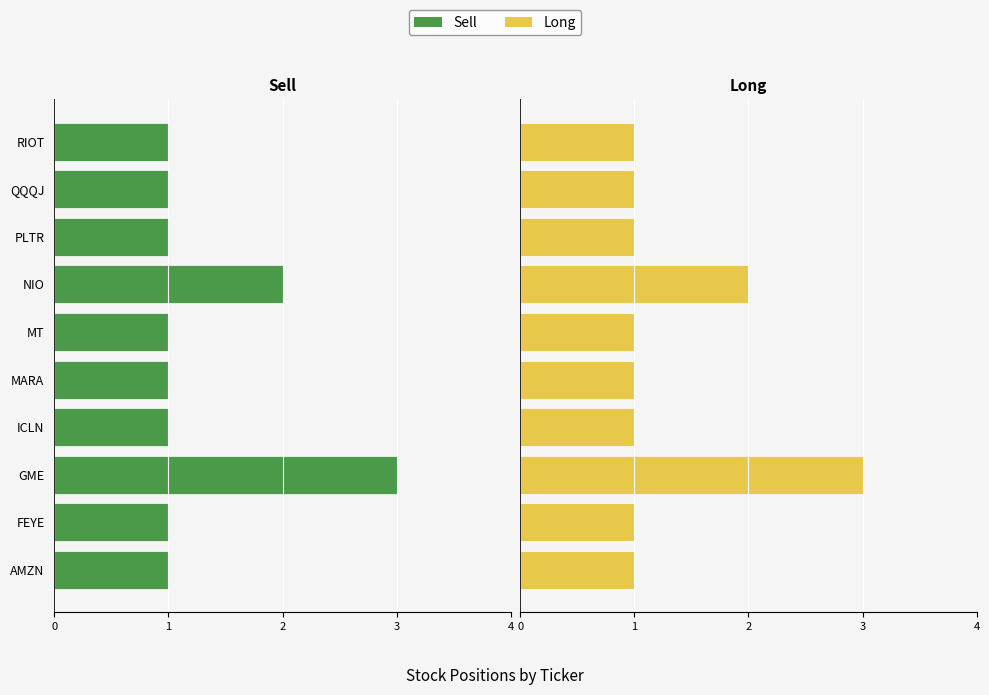

How many groups of bars are there?

10